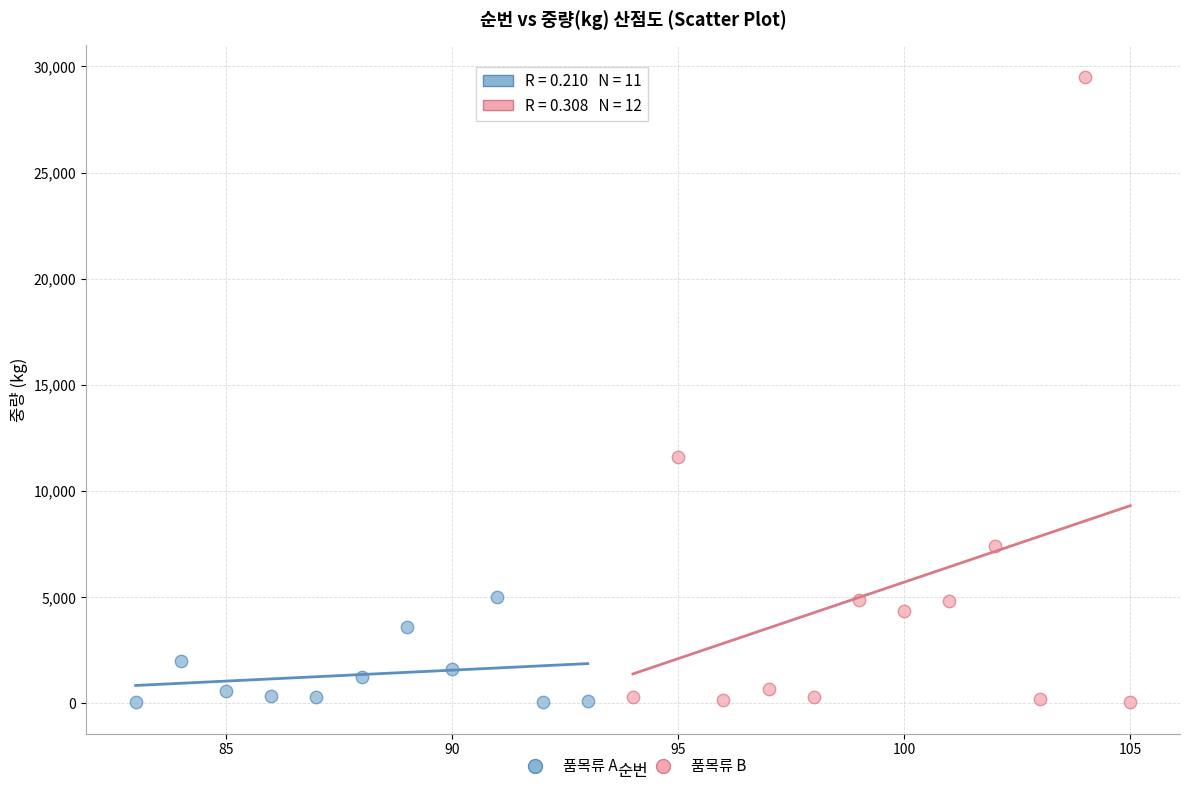

Which series has the largest Y range (max minus min)?

품목류 B